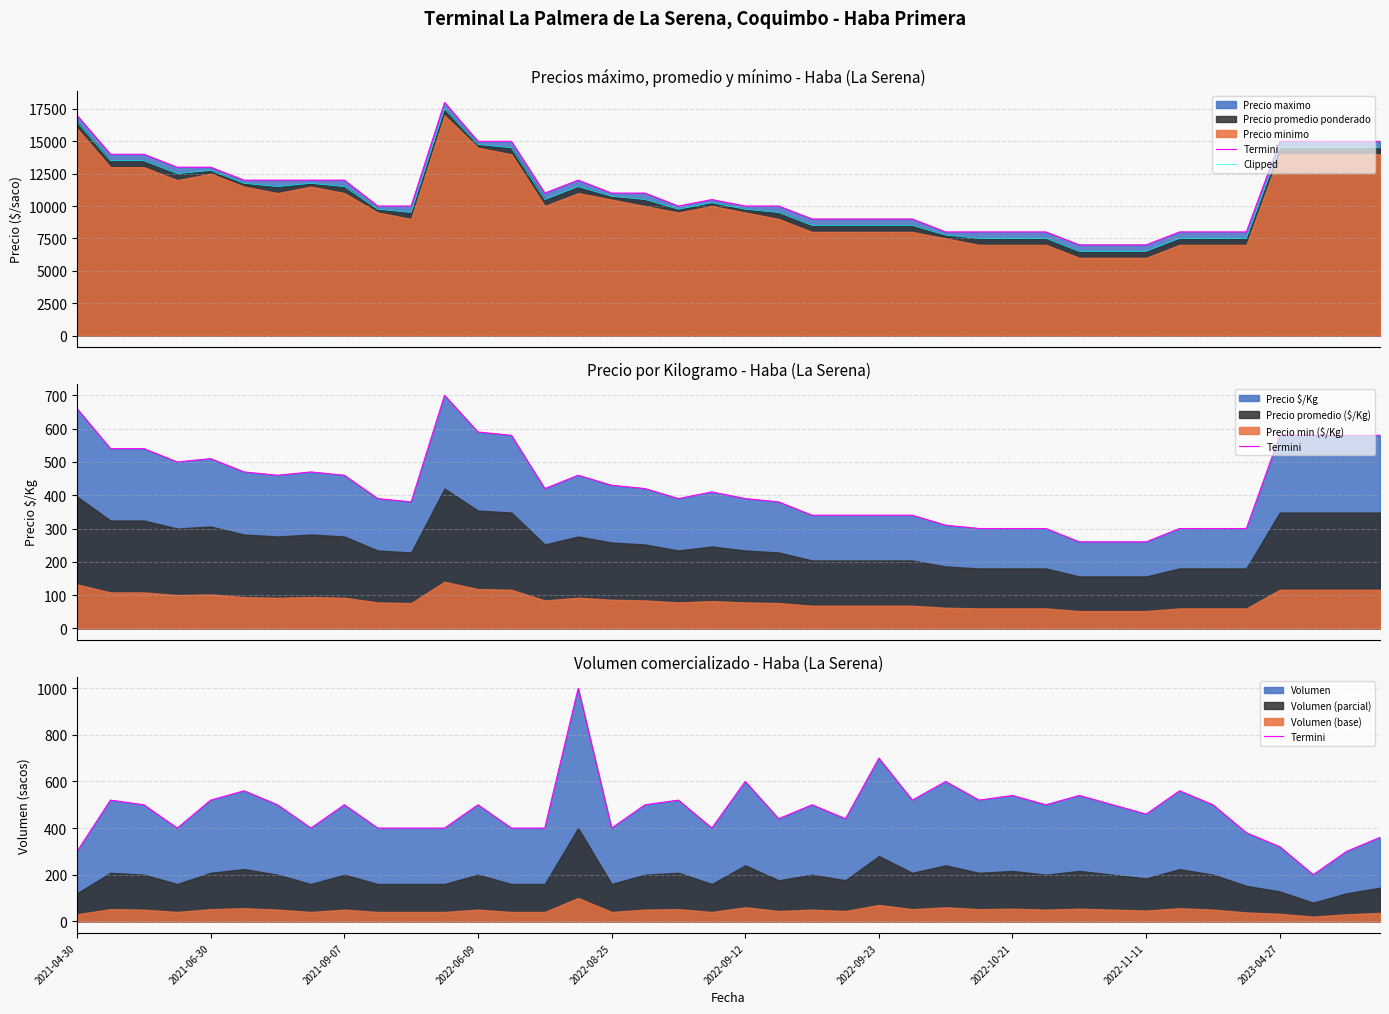

At how many categories does at least one series exceed 6714?

37